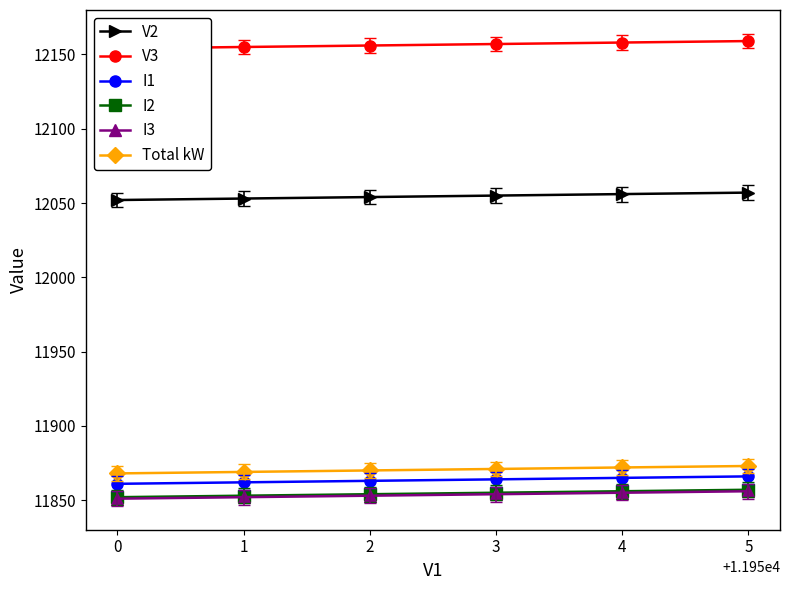

What is the maximum value for V2?

12057